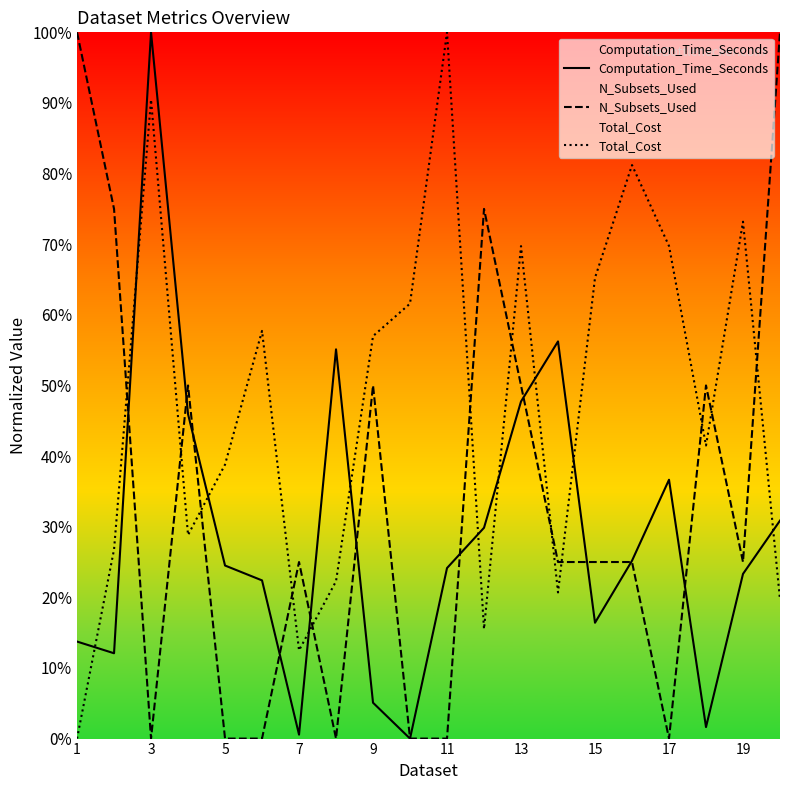

What is the sum of all N_Subsets_Used values?

675.0